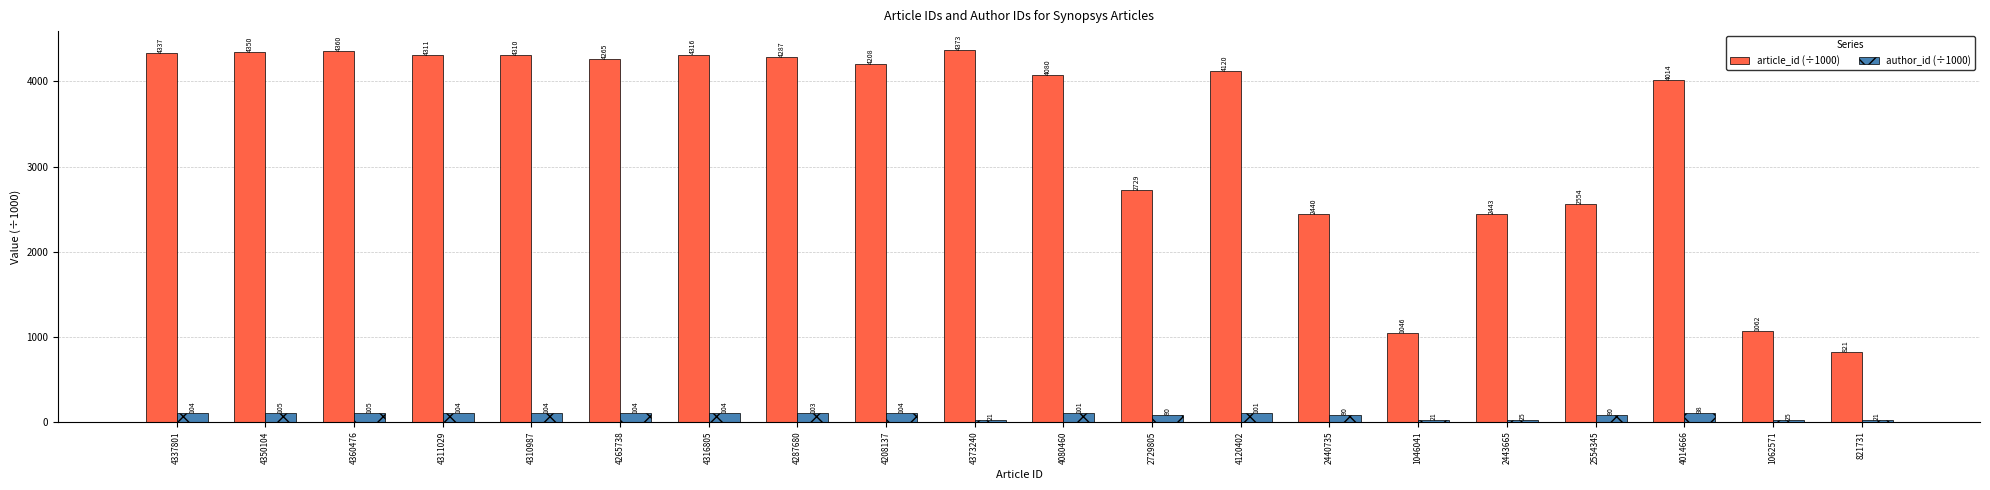

How many data points in article_id (÷1000) are above 4208?

10